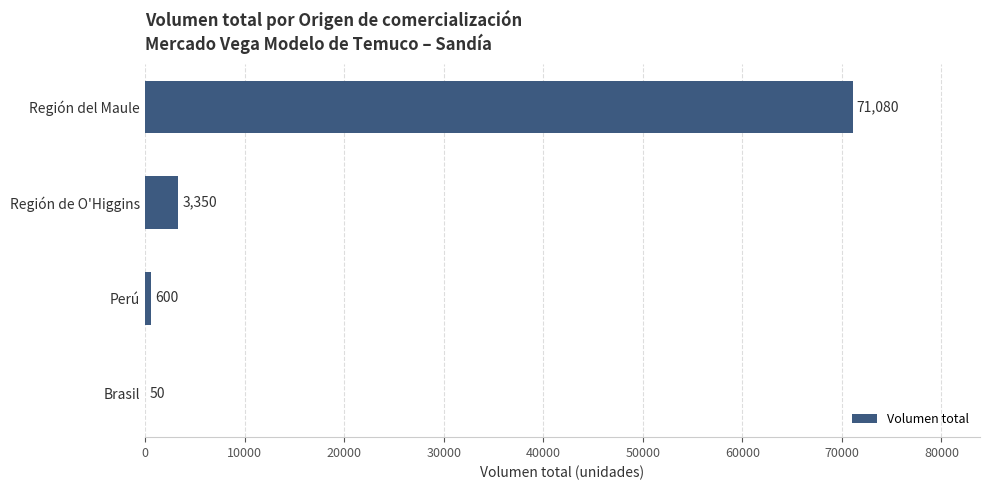

True or false: the data shows 600 at Perú.

True